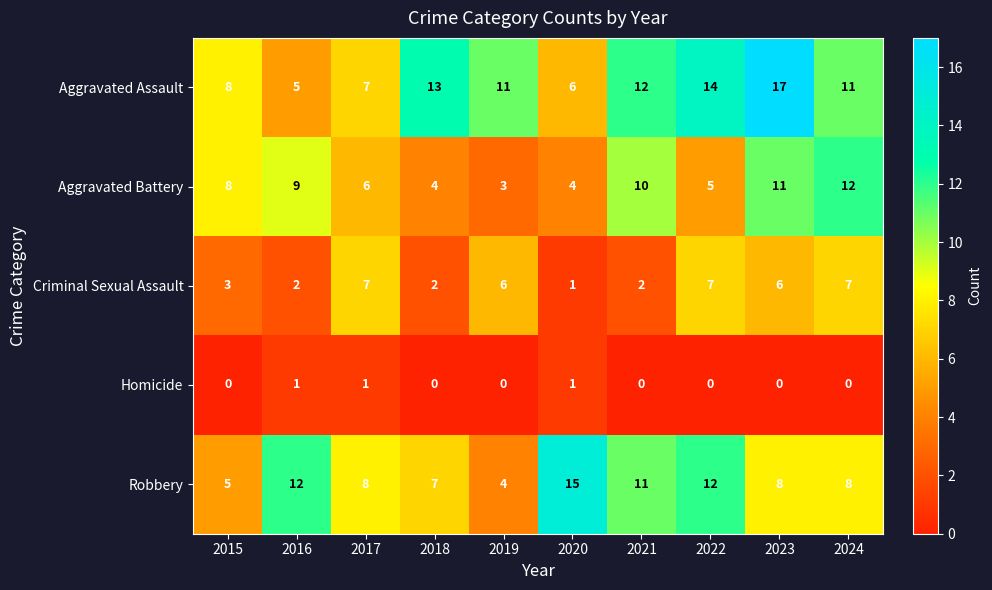

At which category is the sum across all series the highest?

2023